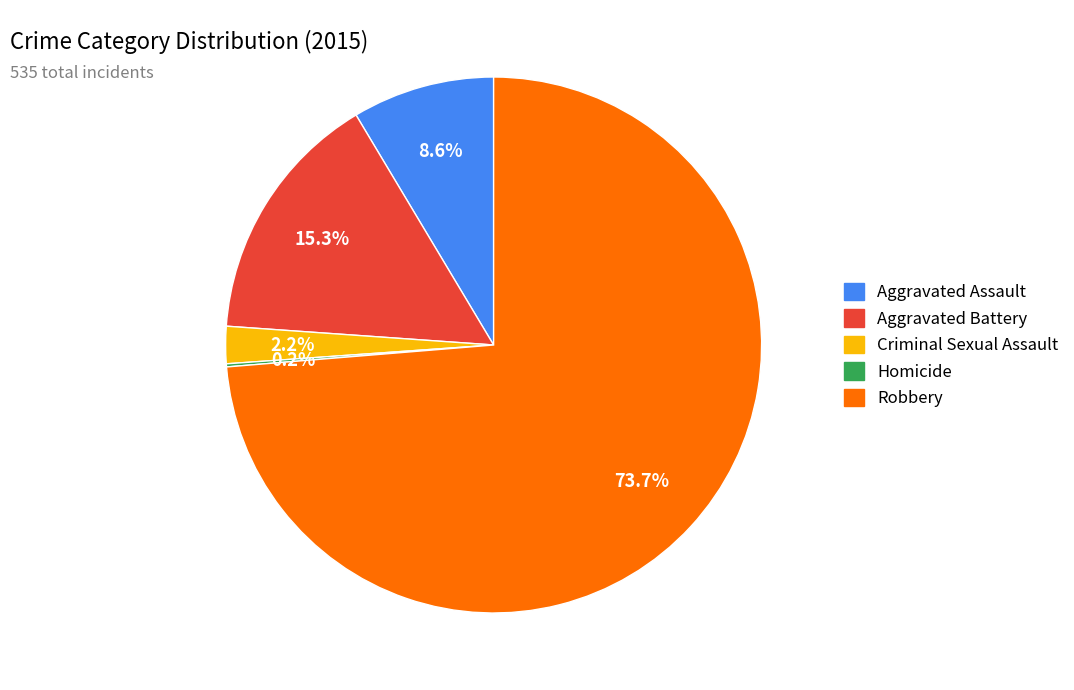

Does Aggravated Assault account for over 50% of the chart?

No